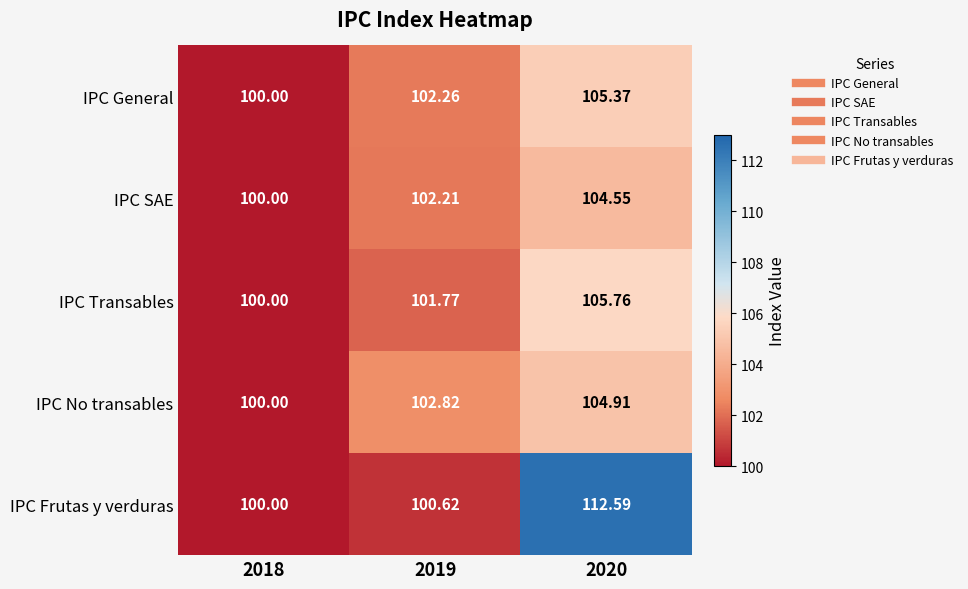

What is the greatest value displayed?

112.6